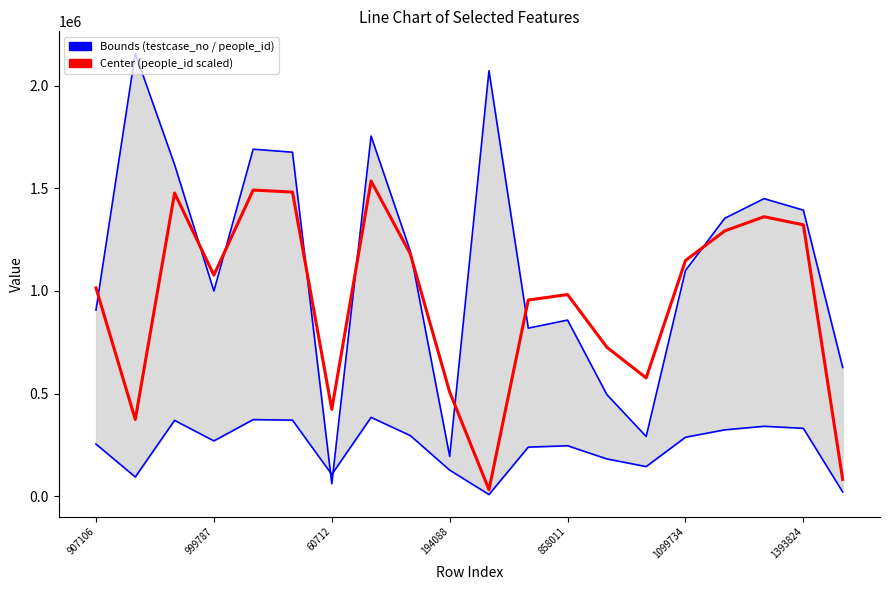

What is the greatest value displayed?

2157664